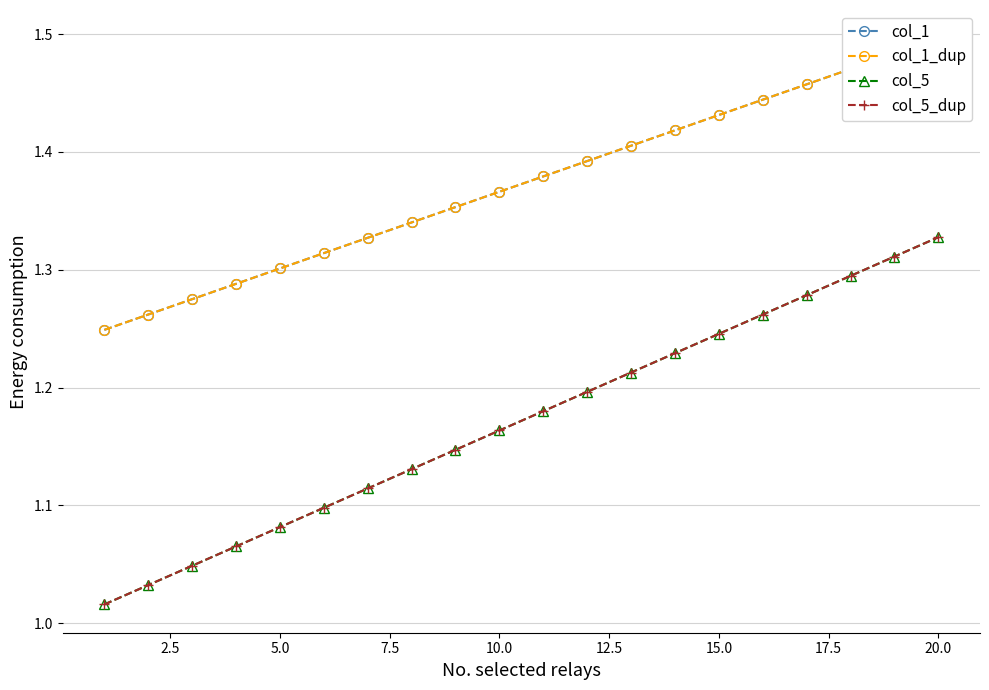

Rank the series at 20.0 from highest to lowest value.

col_1, col_1_dup, col_5, col_5_dup